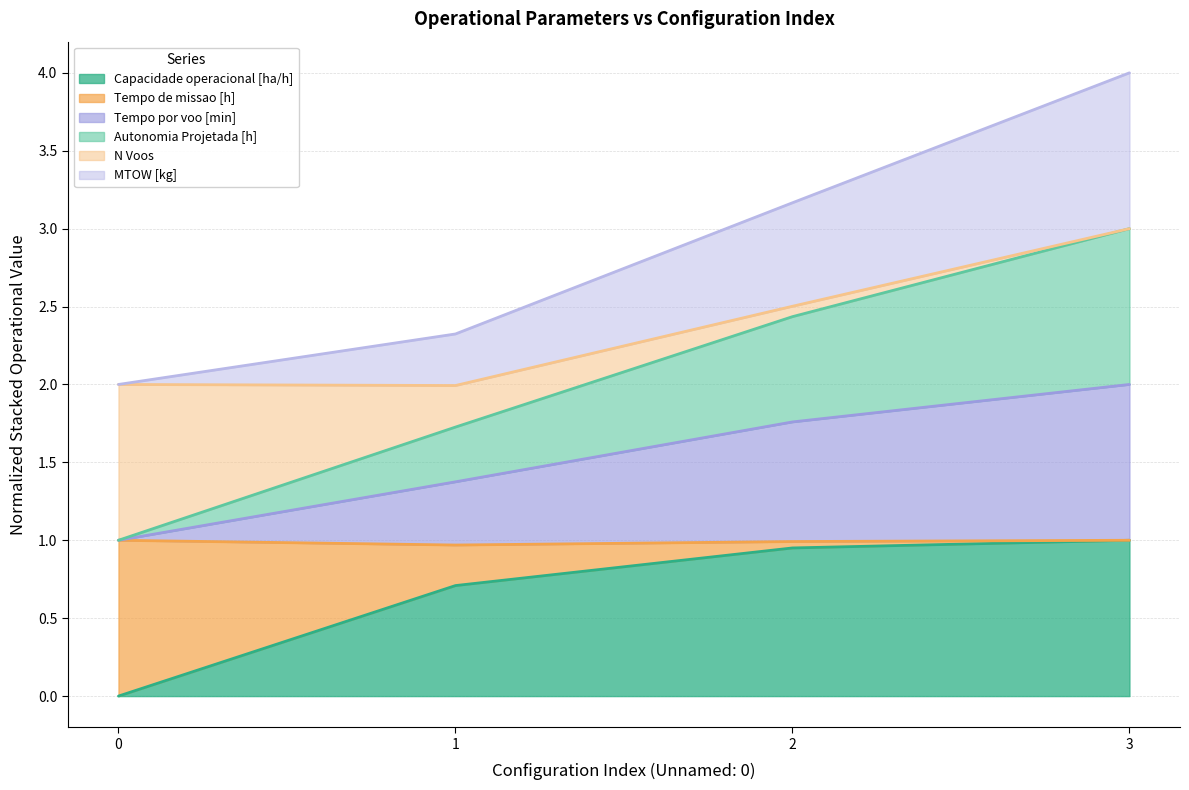

What is the spread (max minus min) of values at 1?

1.6